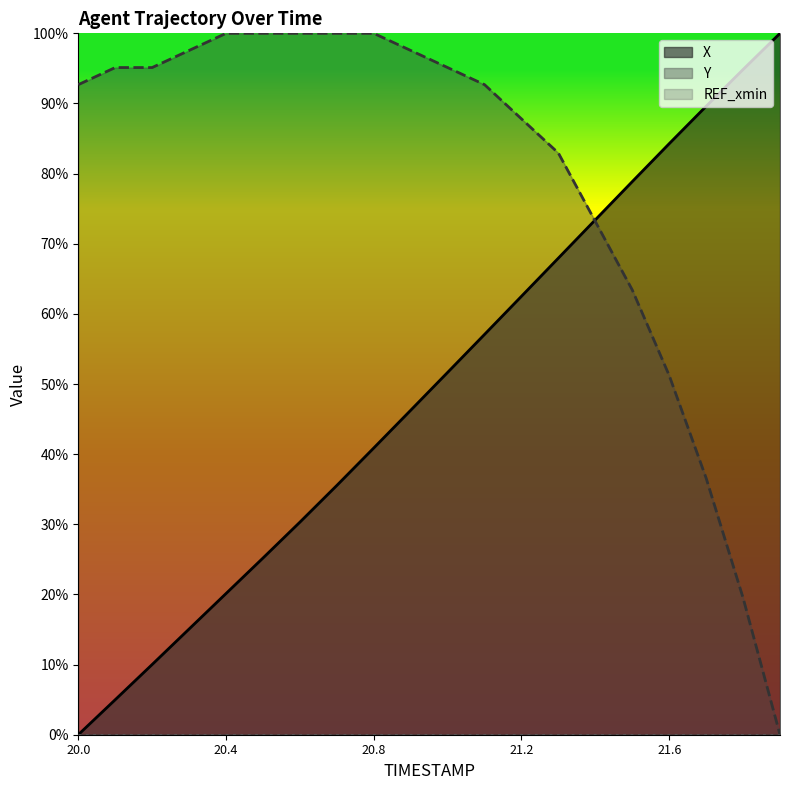

Where do X and Y first cross each other?

21.3 and 21.4